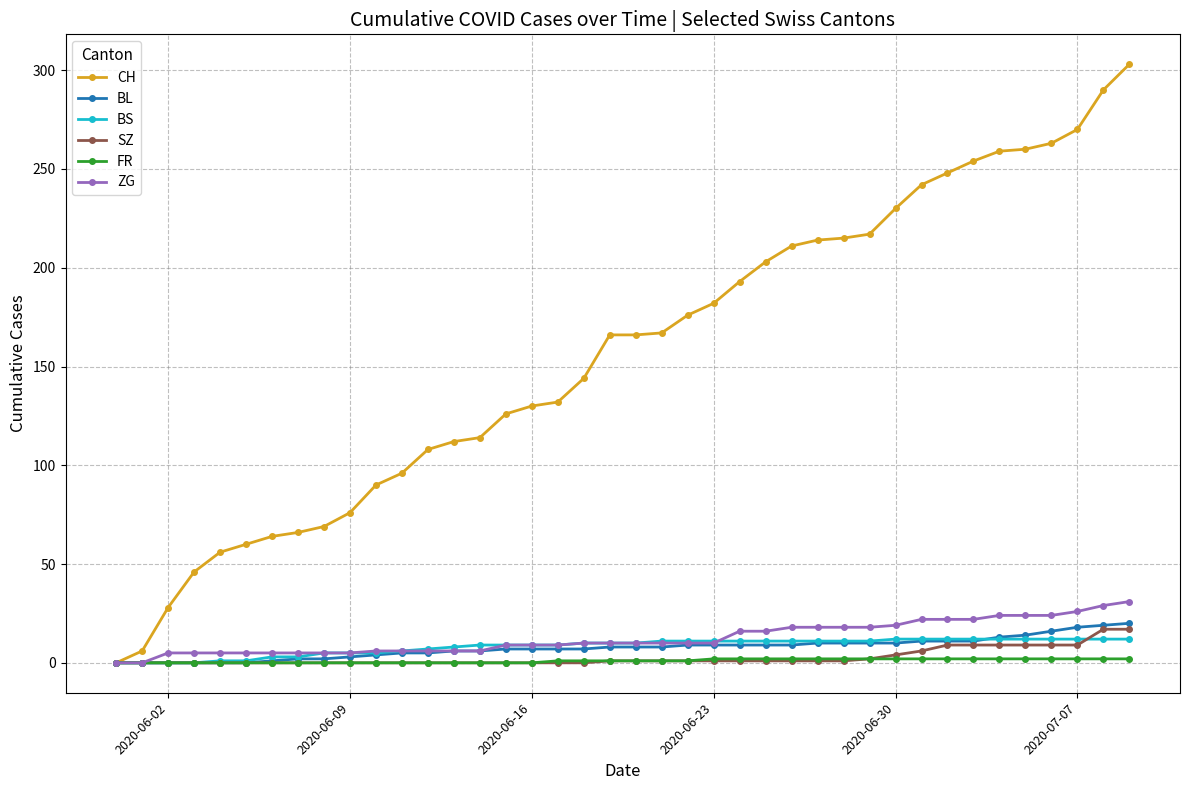

What is the maximum value for CH?

303